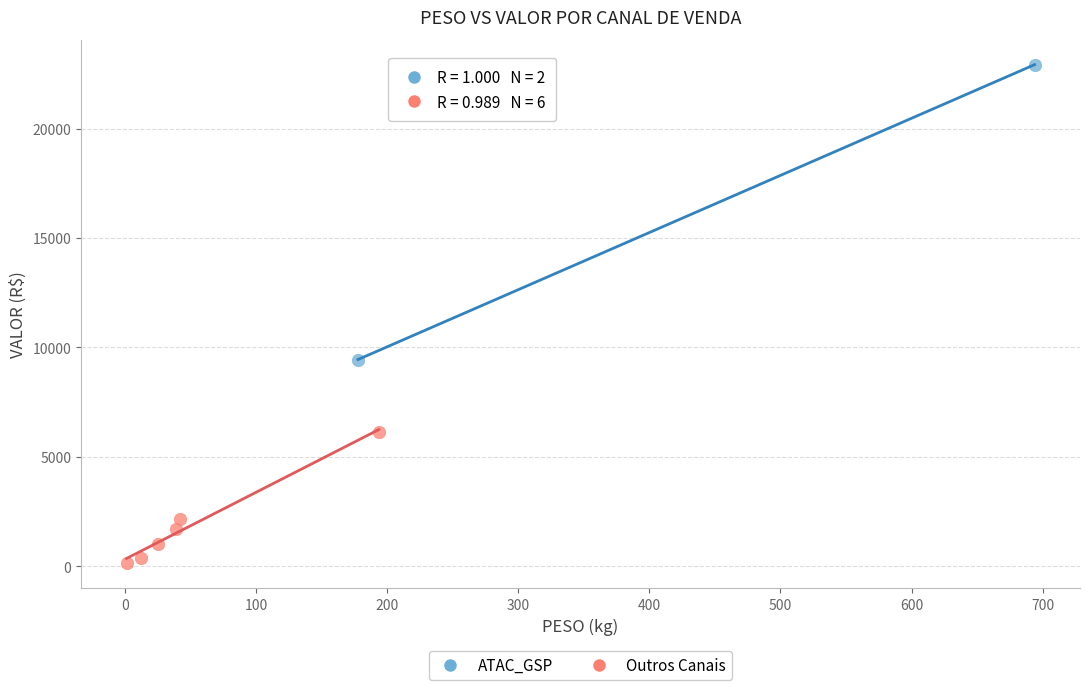

Which series reaches the minimum Y coordinate?

Outros Canais